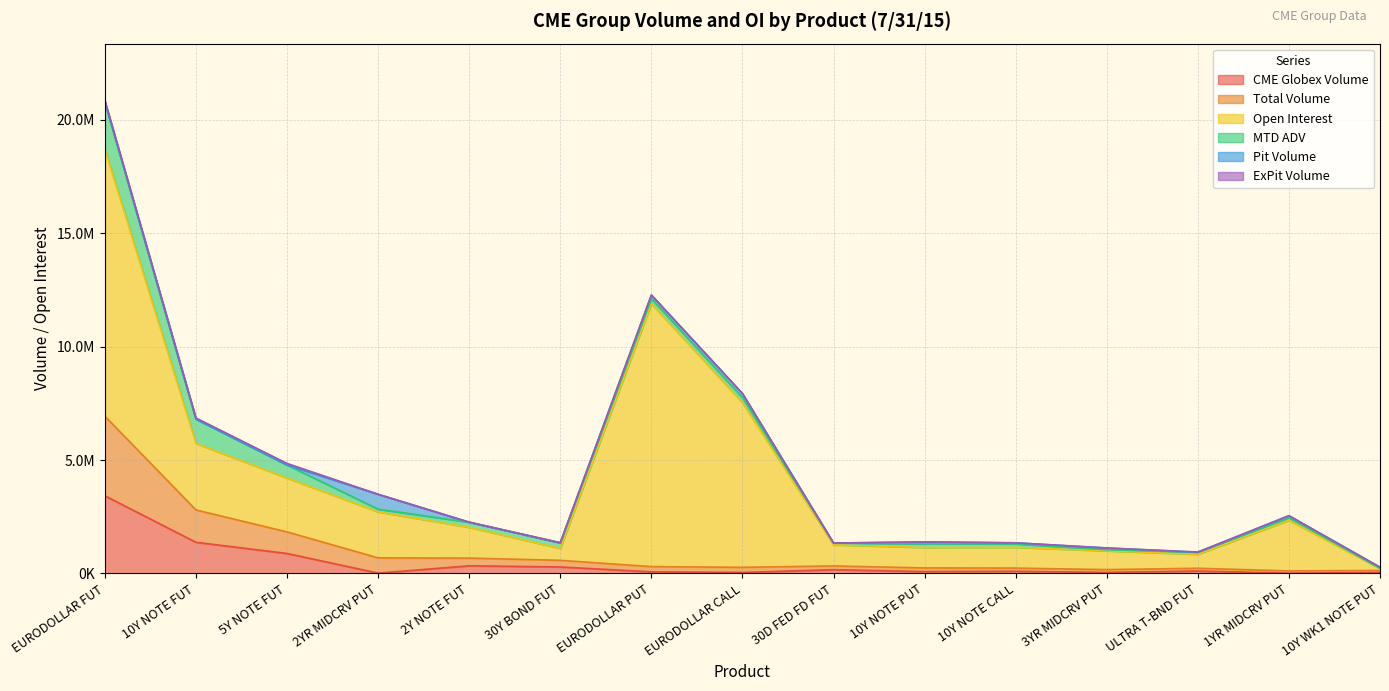

What is the average value of the Total Volume series?

569728.1